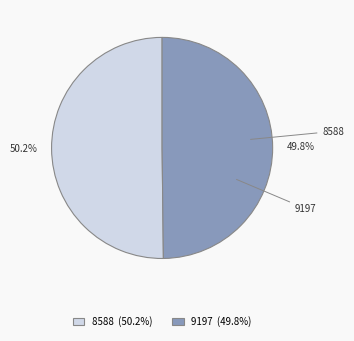

Is there any slice that represents more than half of the pie?

Yes